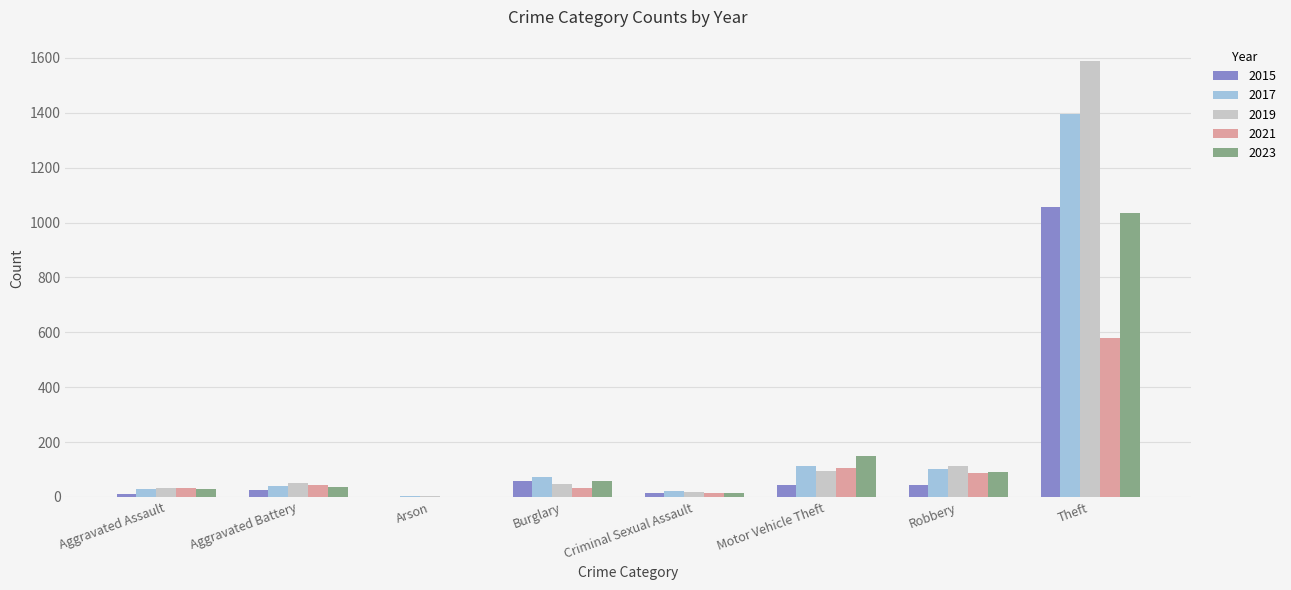

True or false: 2023 has a value of 58 at Burglary.

True